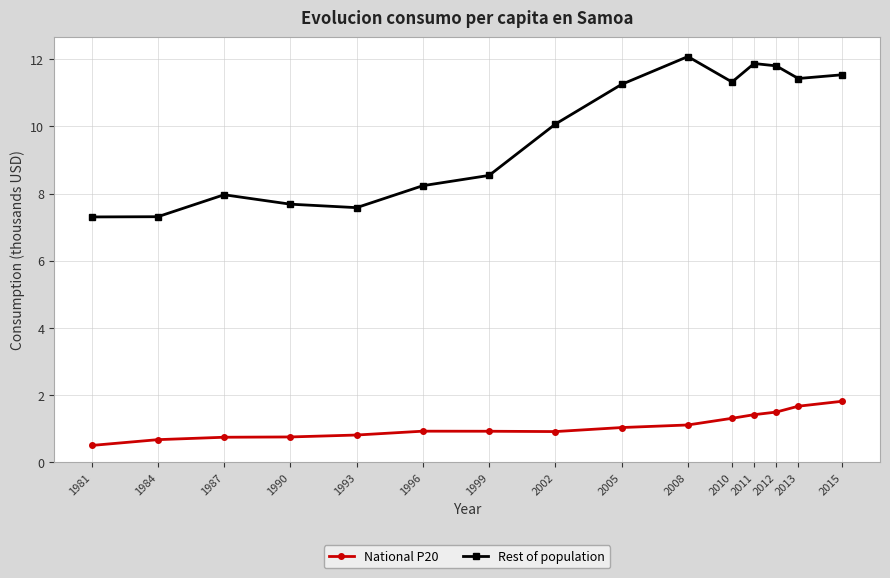

At which category does Rest of population reach its first local peak?

1987